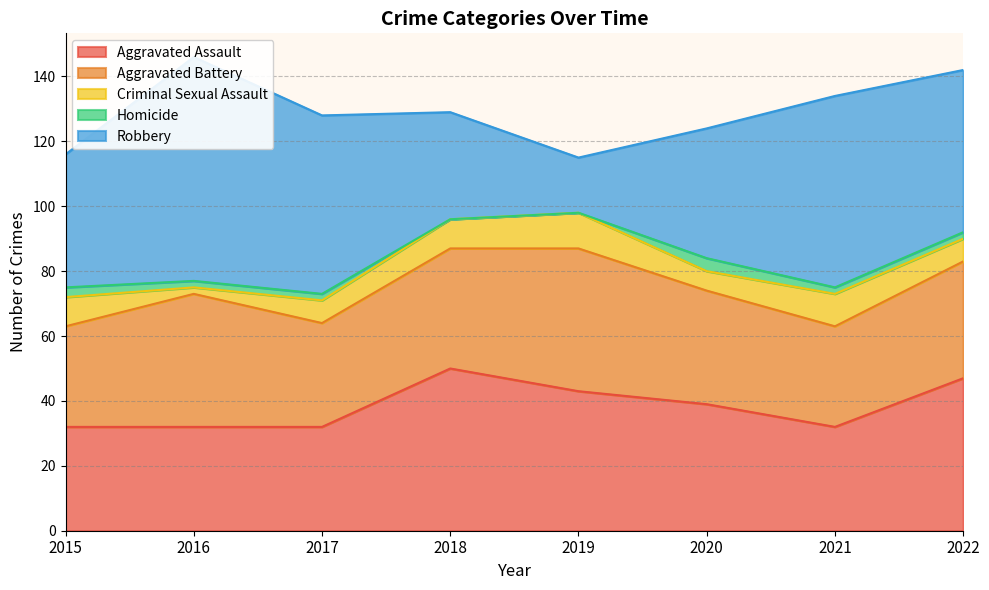

Reading right to left, list all the values displayed in this chart.

Aggravated Assault: 2022=47	2021=32	2020=39	2019=43	2018=50	2017=32	2016=32	2015=32
Aggravated Battery: 2022=36	2021=31	2020=35	2019=44	2018=37	2017=32	2016=41	2015=31
Criminal Sexual Assault: 2022=7	2021=10	2020=6	2019=11	2018=9	2017=7	2016=2	2015=9
Homicide: 2022=2	2021=2	2020=4	2019=0	2018=0	2017=2	2016=2	2015=3
Robbery: 2022=50	2021=59	2020=40	2019=17	2018=33	2017=55	2016=69	2015=41